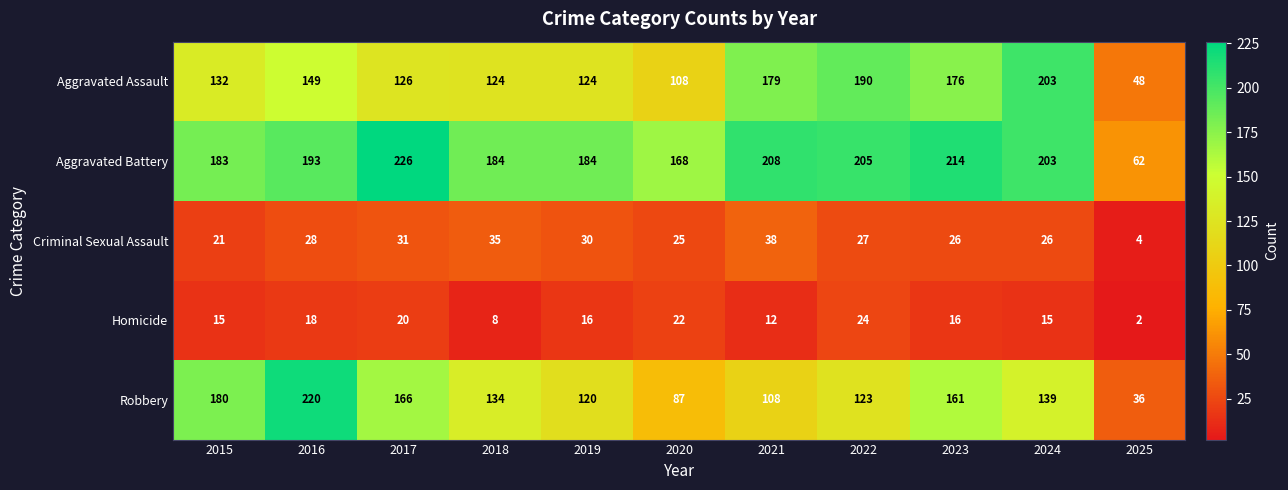

True or false: Aggravated Battery has a value of 248 at 2015.

False